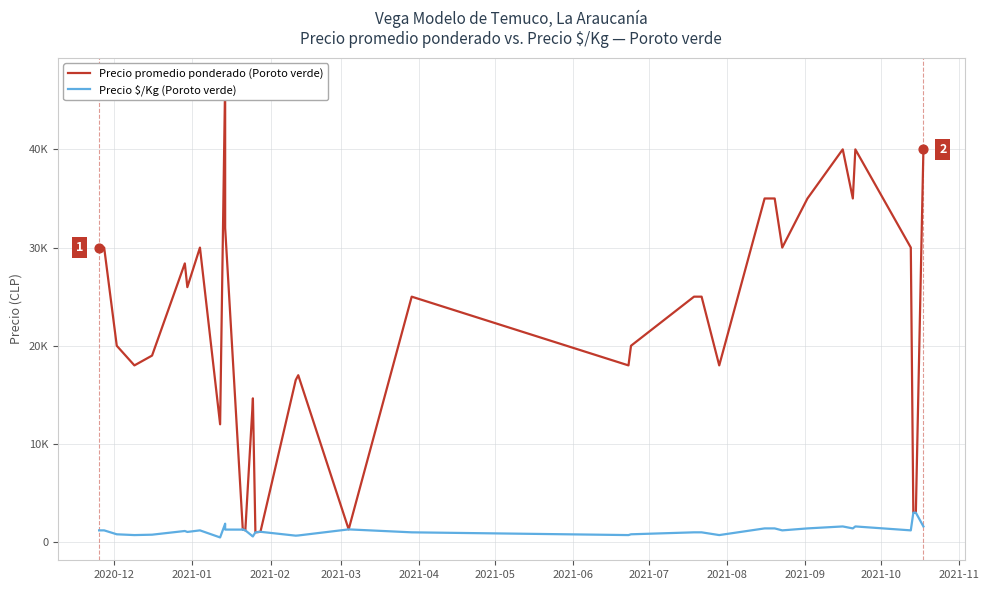

At how many categories does at least one series exceed 9669?

31